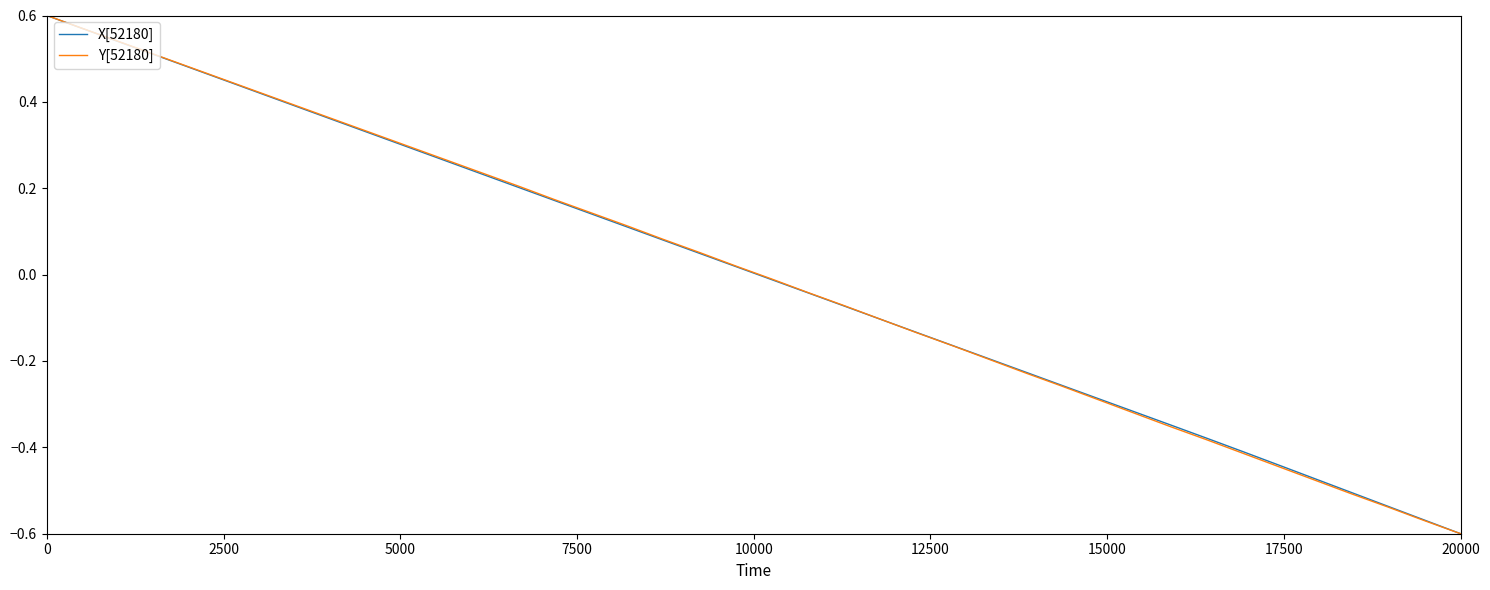

What is the minimum value shown in the chart?

-0.6